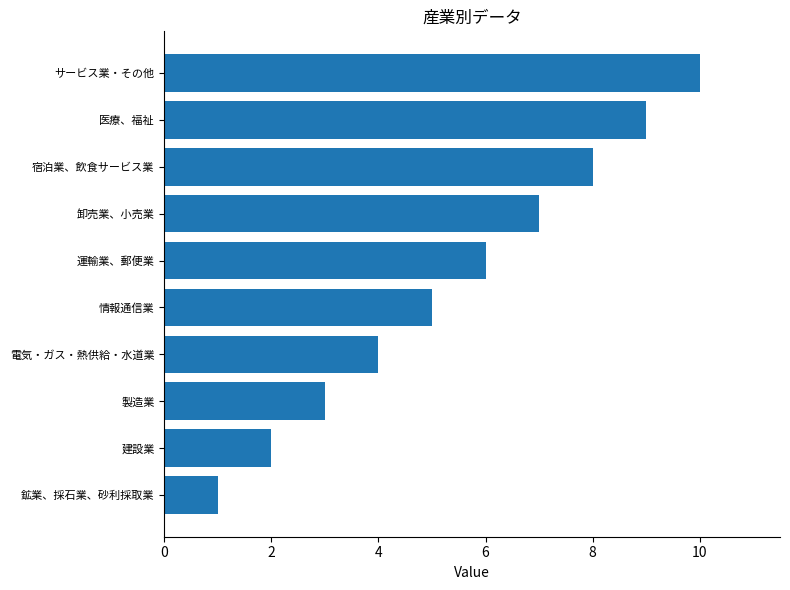

Which label corresponds to the largest value in the chart?

サービス業・その他